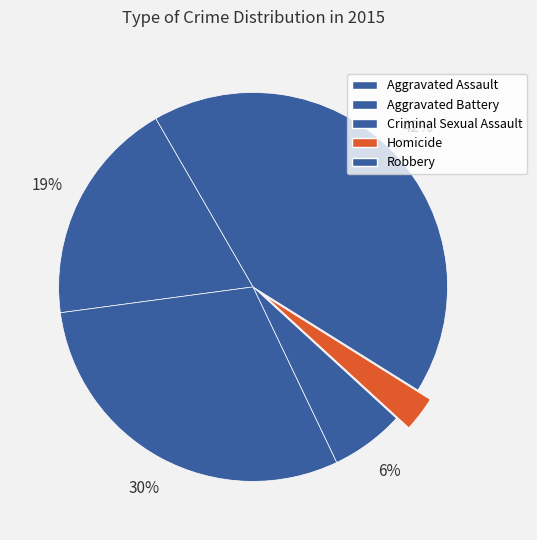

To the nearest percent, what portion does Aggravated Assault represent?

19%